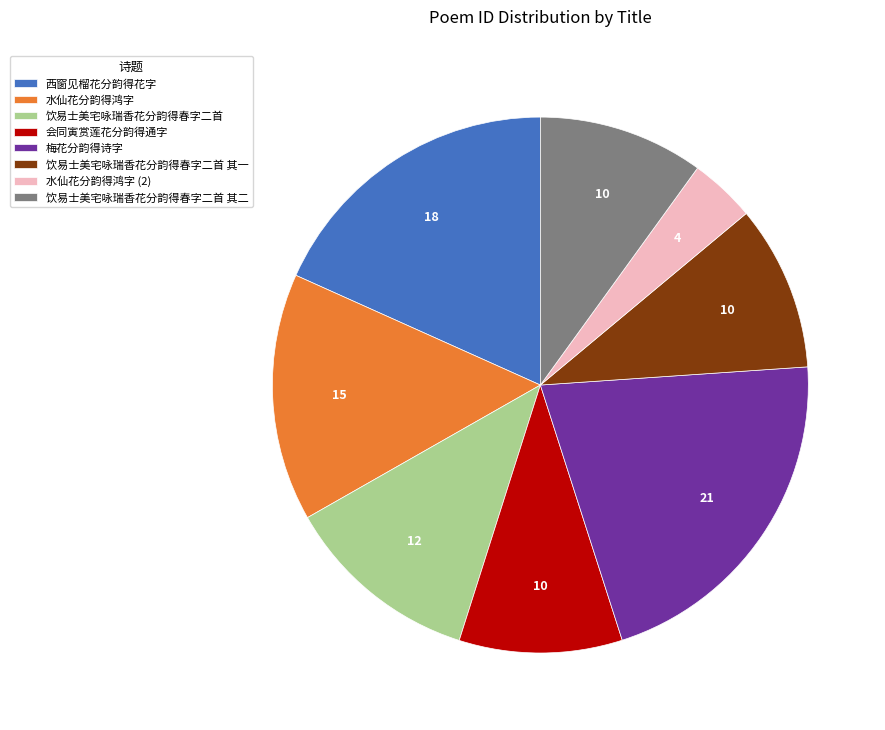

What is the ratio of the value at 西窗见榴花分韵得花字 to the value at 水仙花分韵得鸿字?

1.2